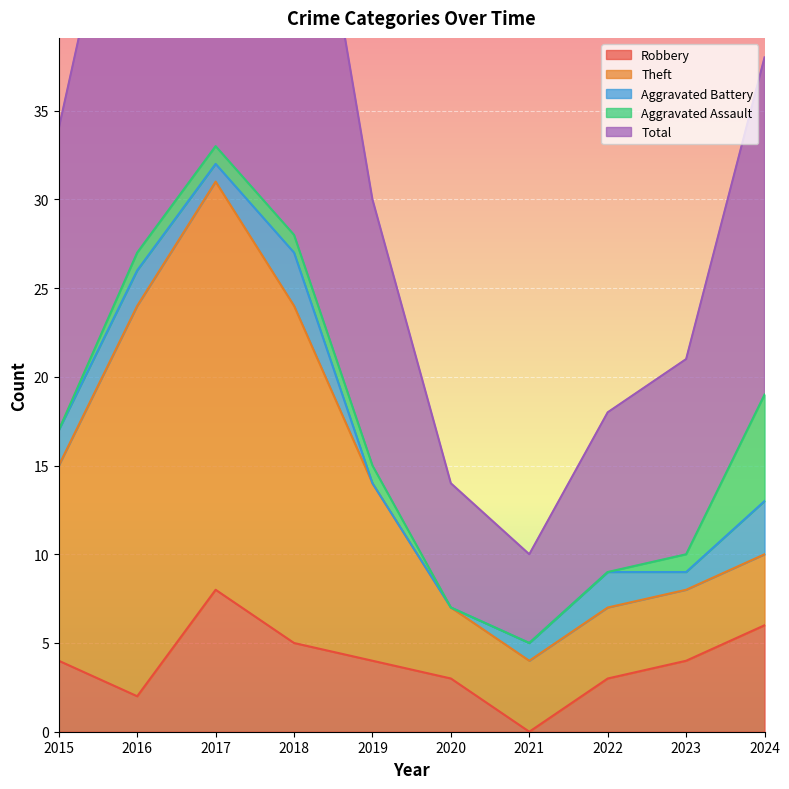

How many times do Aggravated Assault and Theft cross each other?

1